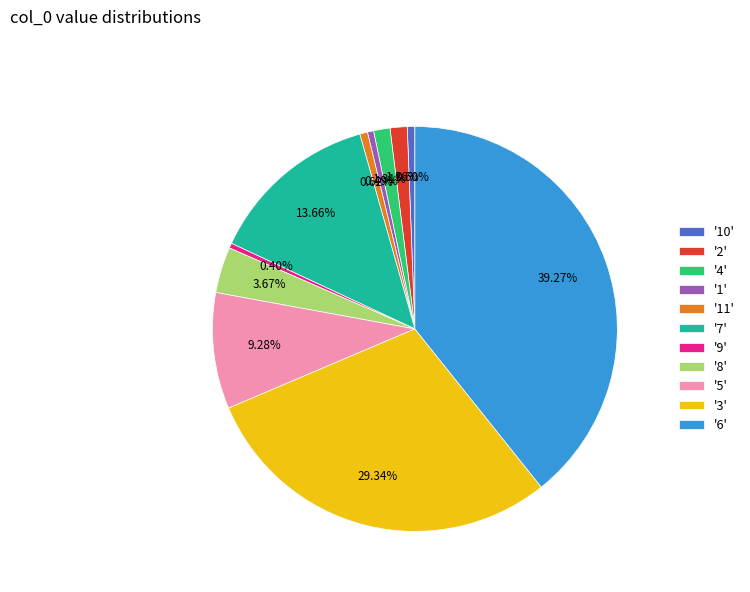

To the nearest percent, what is the difference between the largest and smallest slice percentages?

39%